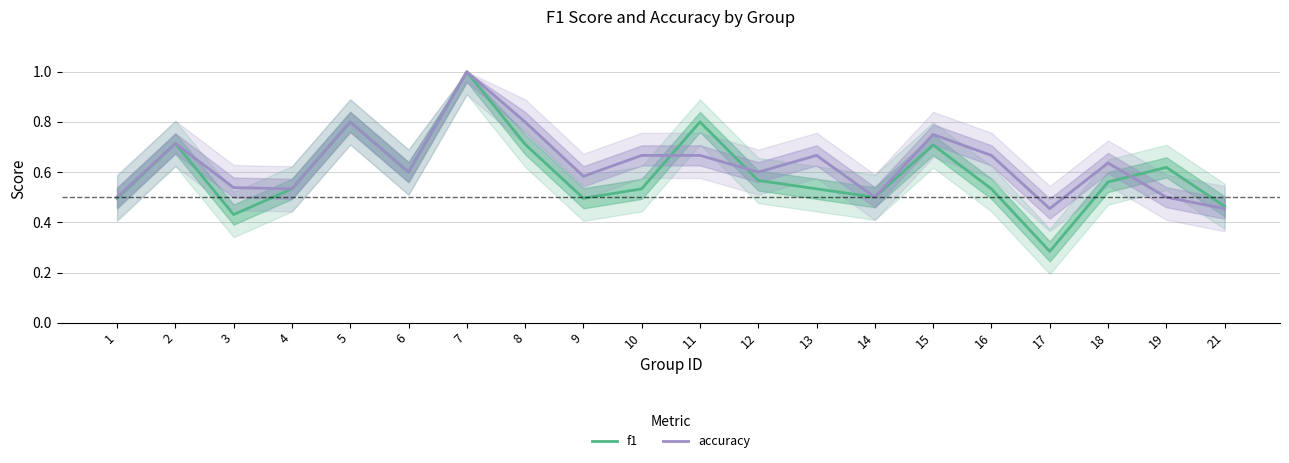

How many interior local peaks does the f1 series have?

6